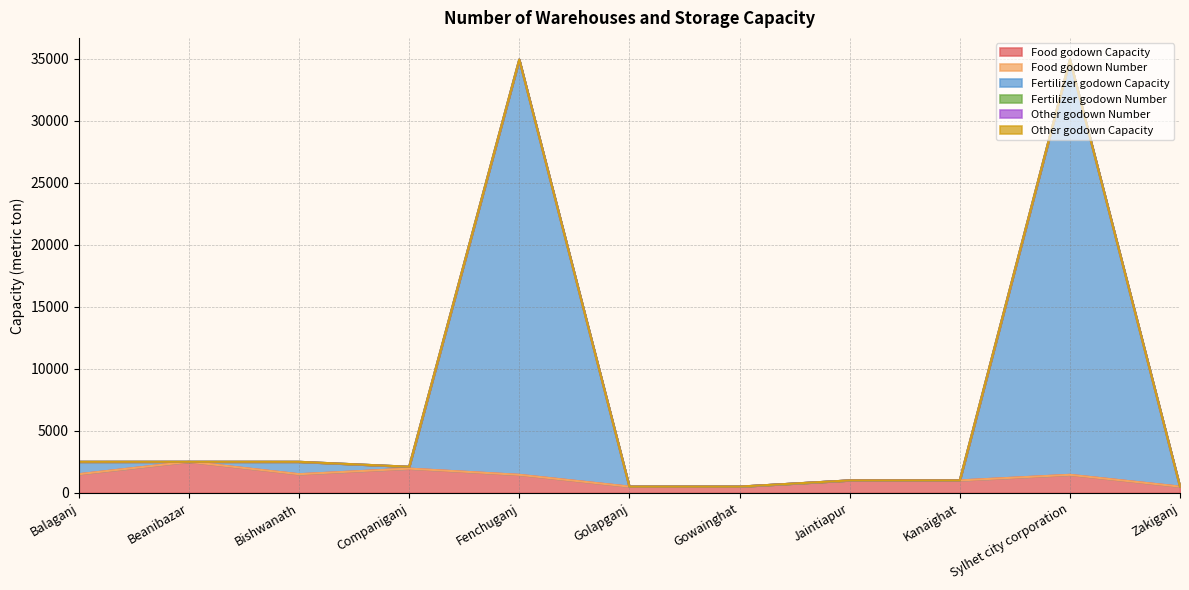

What is the greatest value displayed?

33500